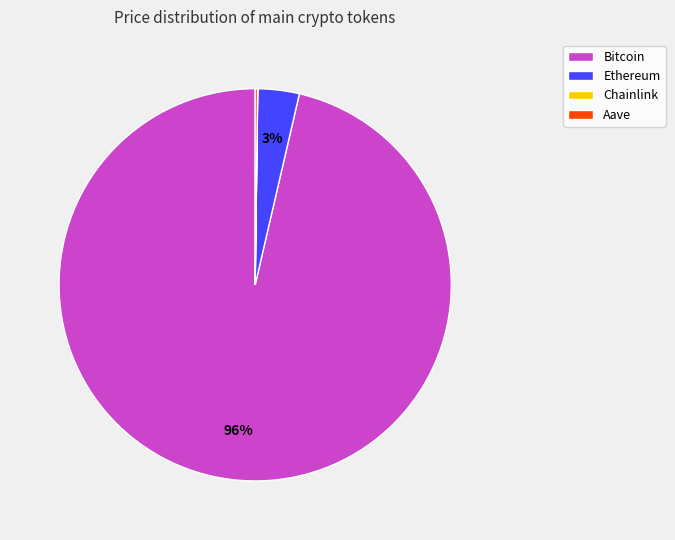

Which category accounts for the majority?

Bitcoin